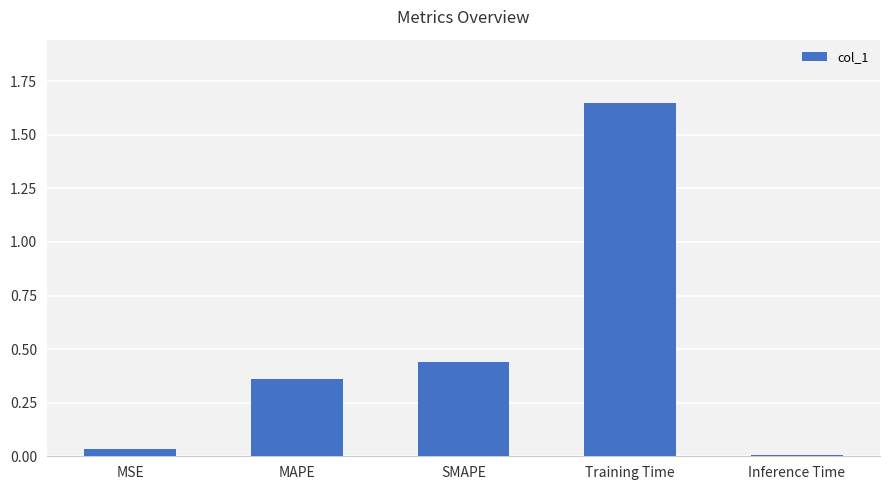

List the labels in order of value, largest first.

Training Time, SMAPE, MAPE, MSE, Inference Time